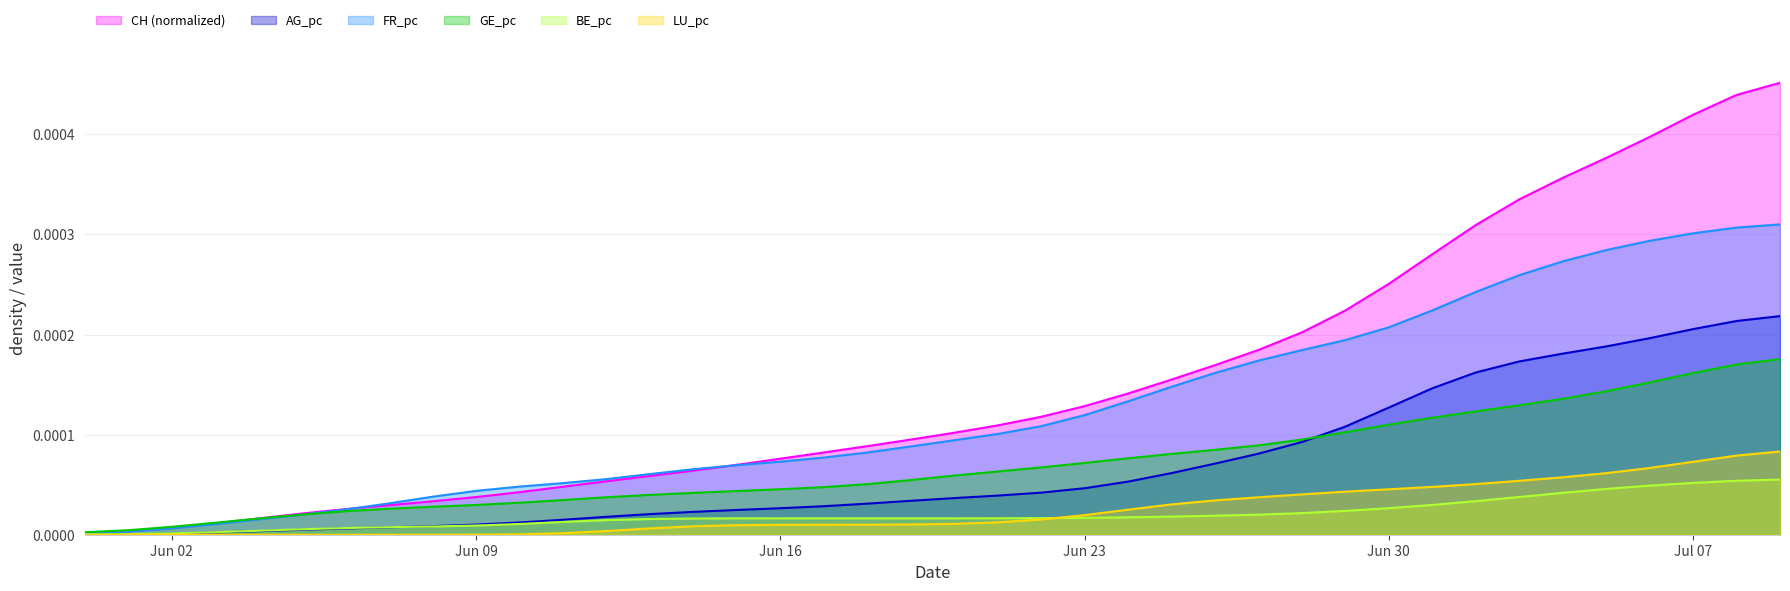

Is the value of LU_pc at 2020-07-03 greater than the value of AG_pc at 2020-06-14?

Yes